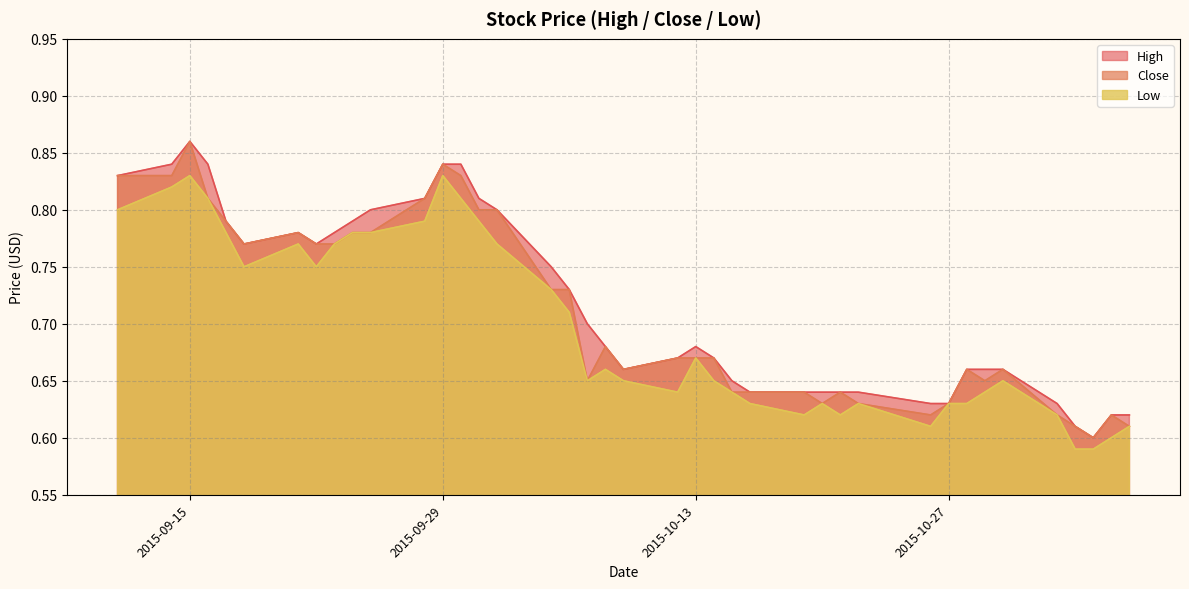

Which category has the highest value across all series?

2015-09-15